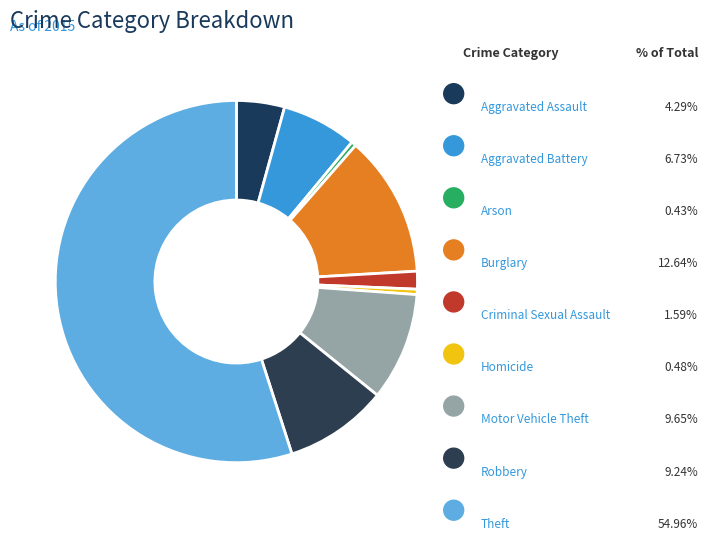

How many slices are in this pie chart?

9